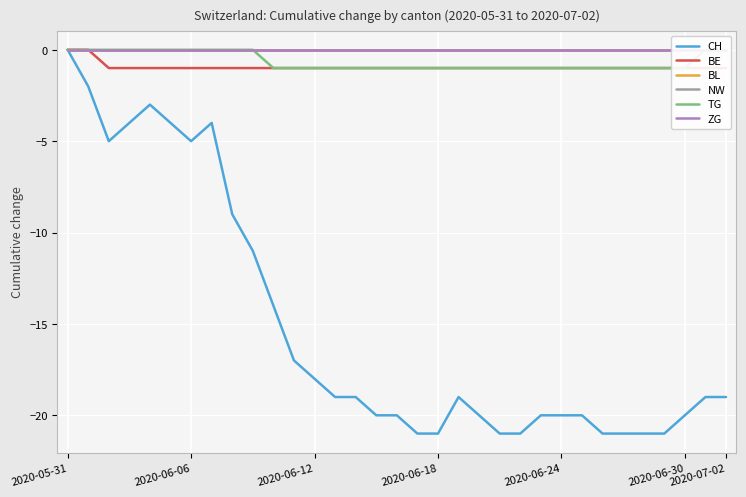

At how many categories does at least one series exceed -6?

33